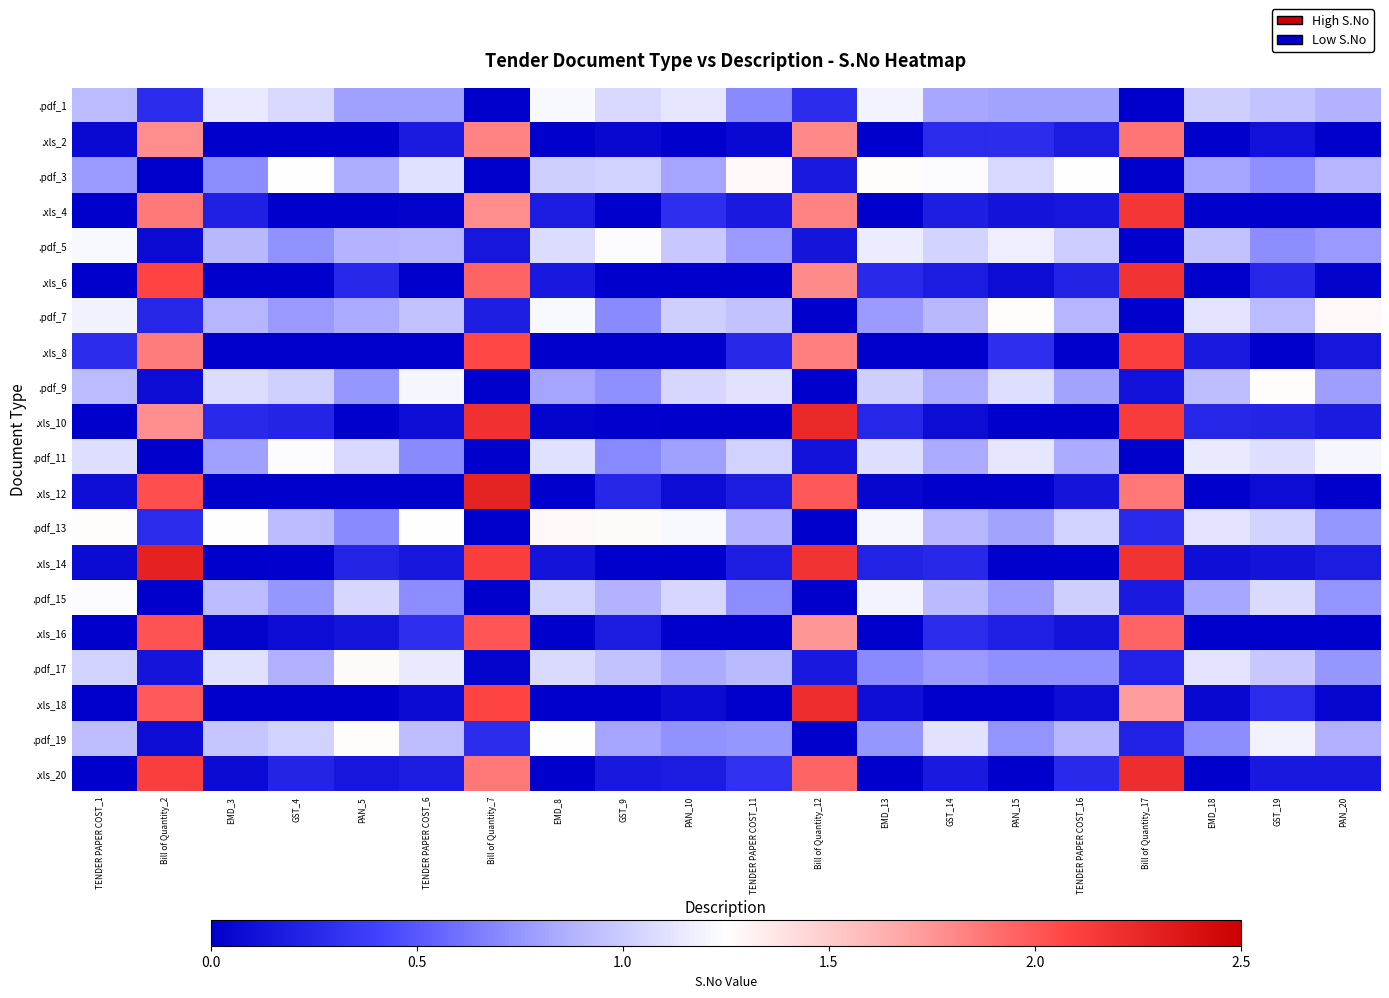

List the series in order of their peak value, lowest first.

.pdf_1, .pdf_5, .pdf_15, .pdf_11, .pdf_9, .pdf_19, .pdf_17, .pdf_13, .pdf_3, .pdf_7, .xls_2, .xls_16, .xls_8, .xls_4, .xls_6, .xls_18, .xls_20, .xls_10, .xls_12, .xls_14